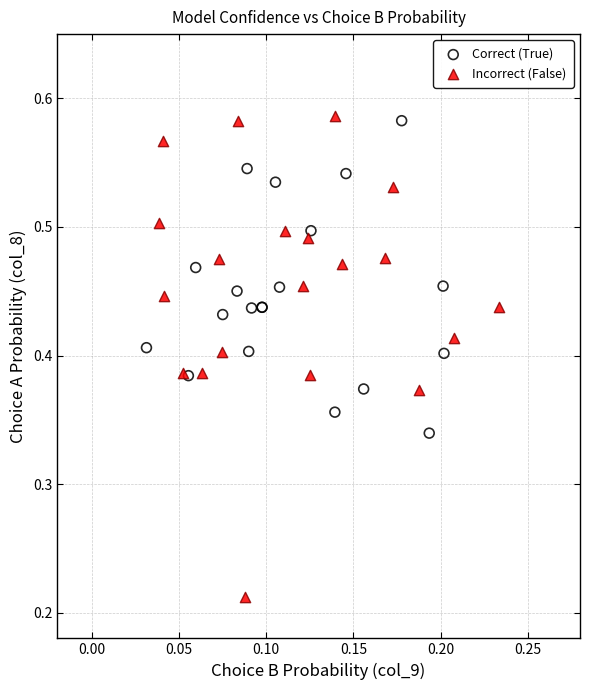

Which series has the widest spread of Y values?

Incorrect (False)